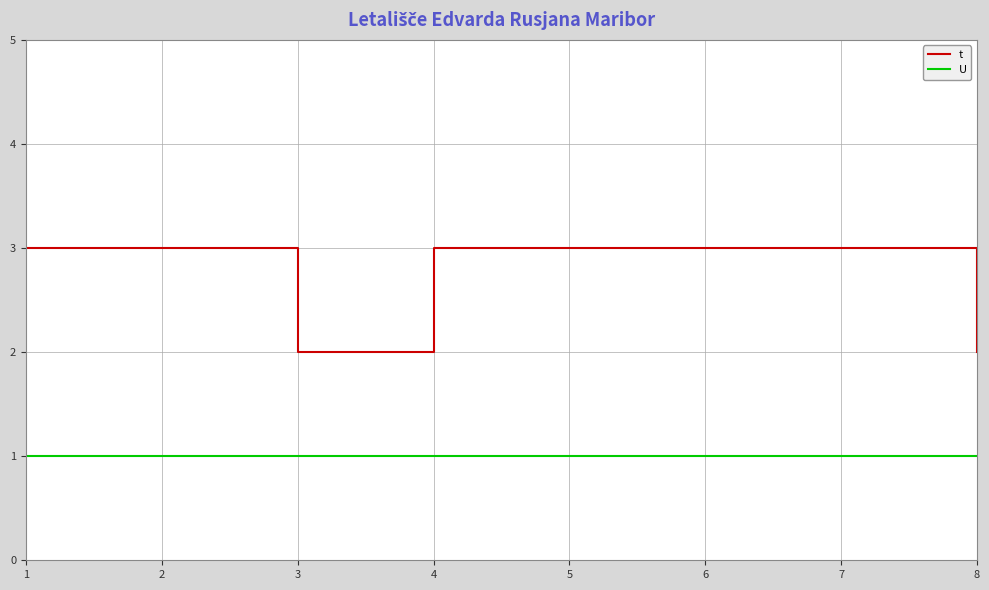

At 4, list the series in order from largest to smallest.

t, U